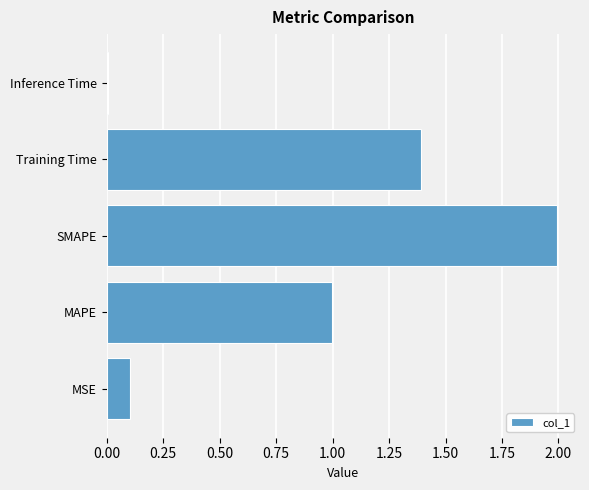

What is the difference between the second highest and minimum values?

1.4